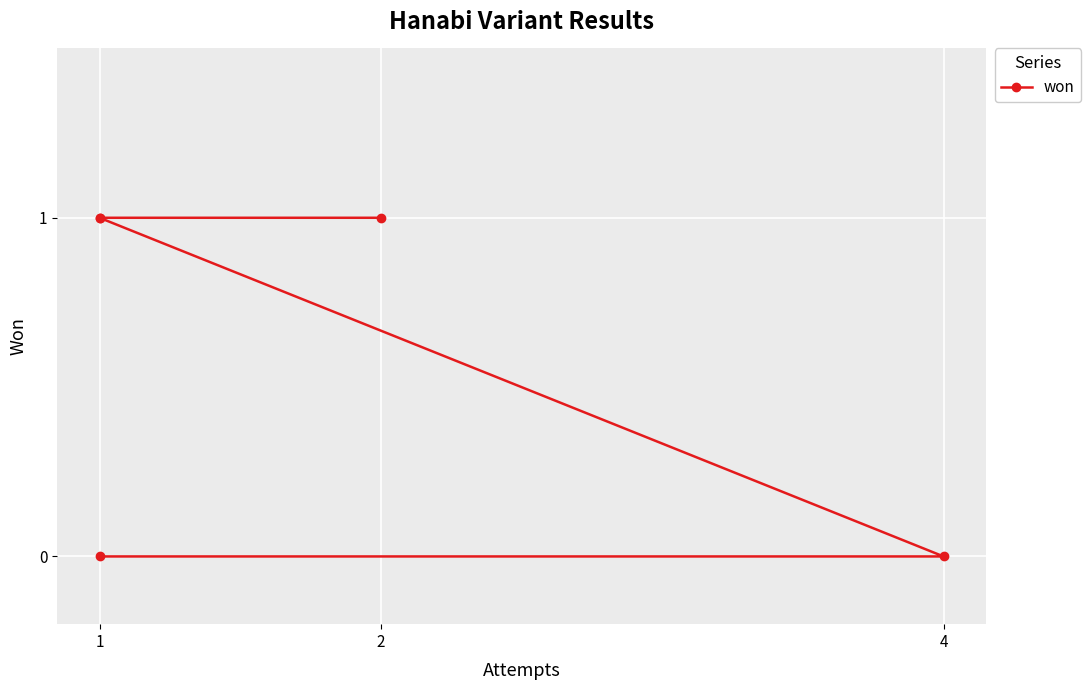

How many categories are shown in the chart?

5